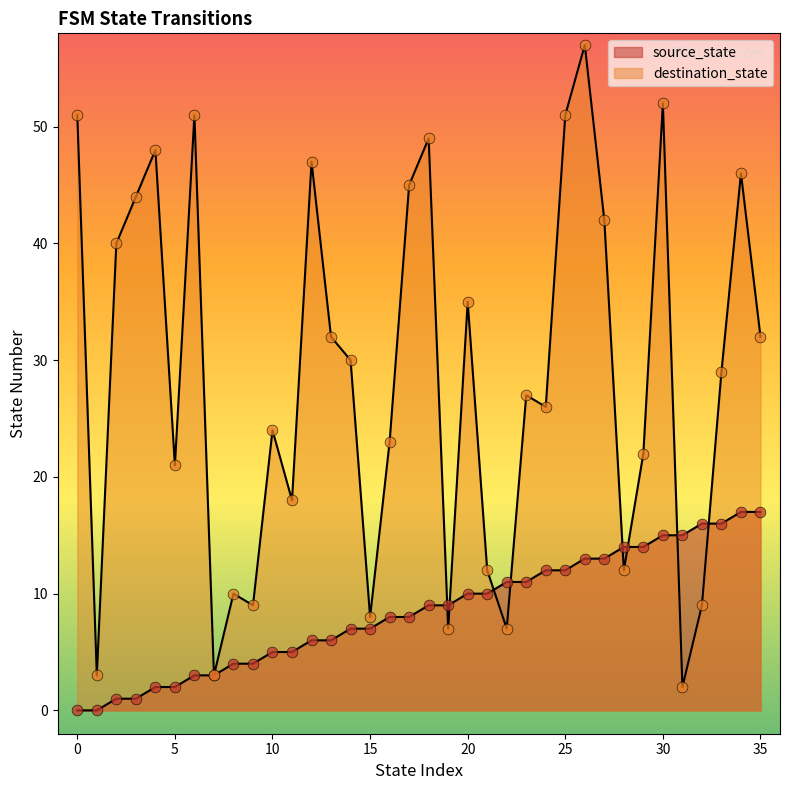

What is the total value across all series at 9?

13